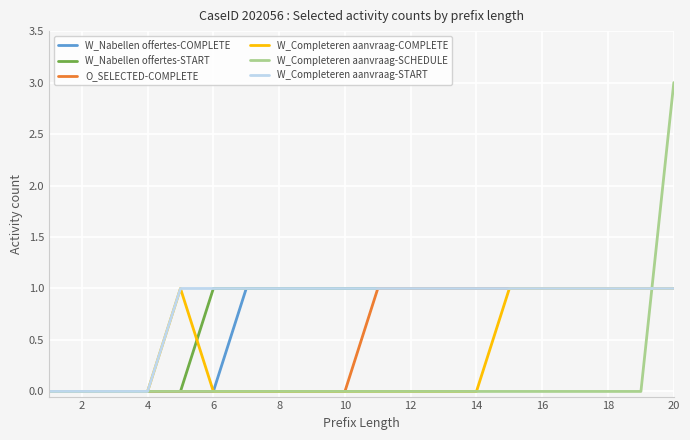

Which series has the largest range (max minus min)?

W_Completeren aanvraag-SCHEDULE